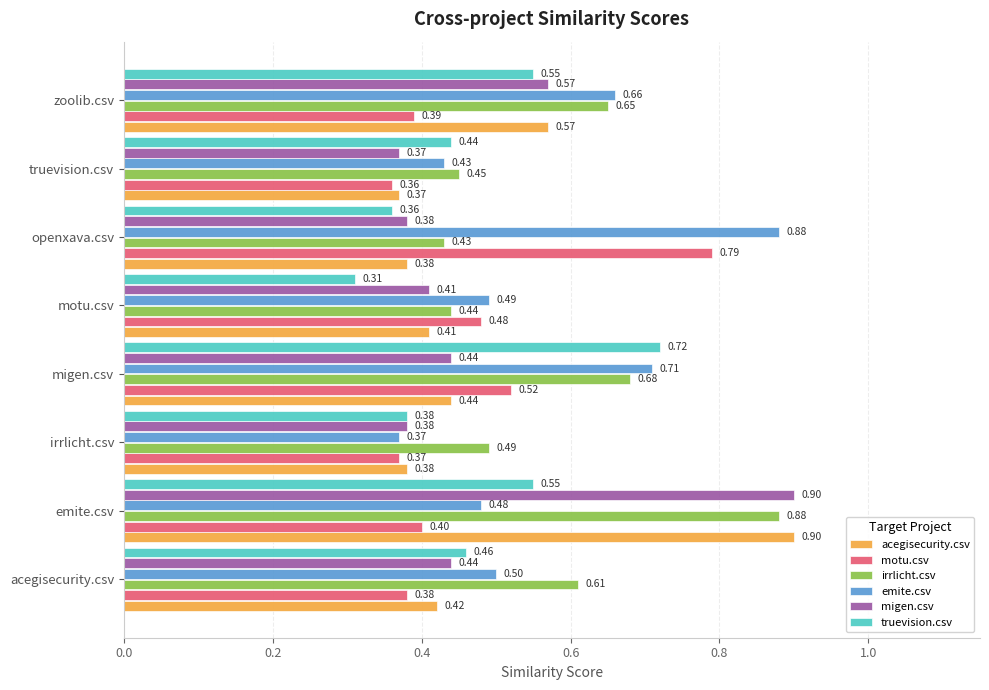

Rank the categories by emite.csv value from highest to lowest.

openxava.csv, migen.csv, zoolib.csv, acegisecurity.csv, motu.csv, emite.csv, truevision.csv, irrlicht.csv